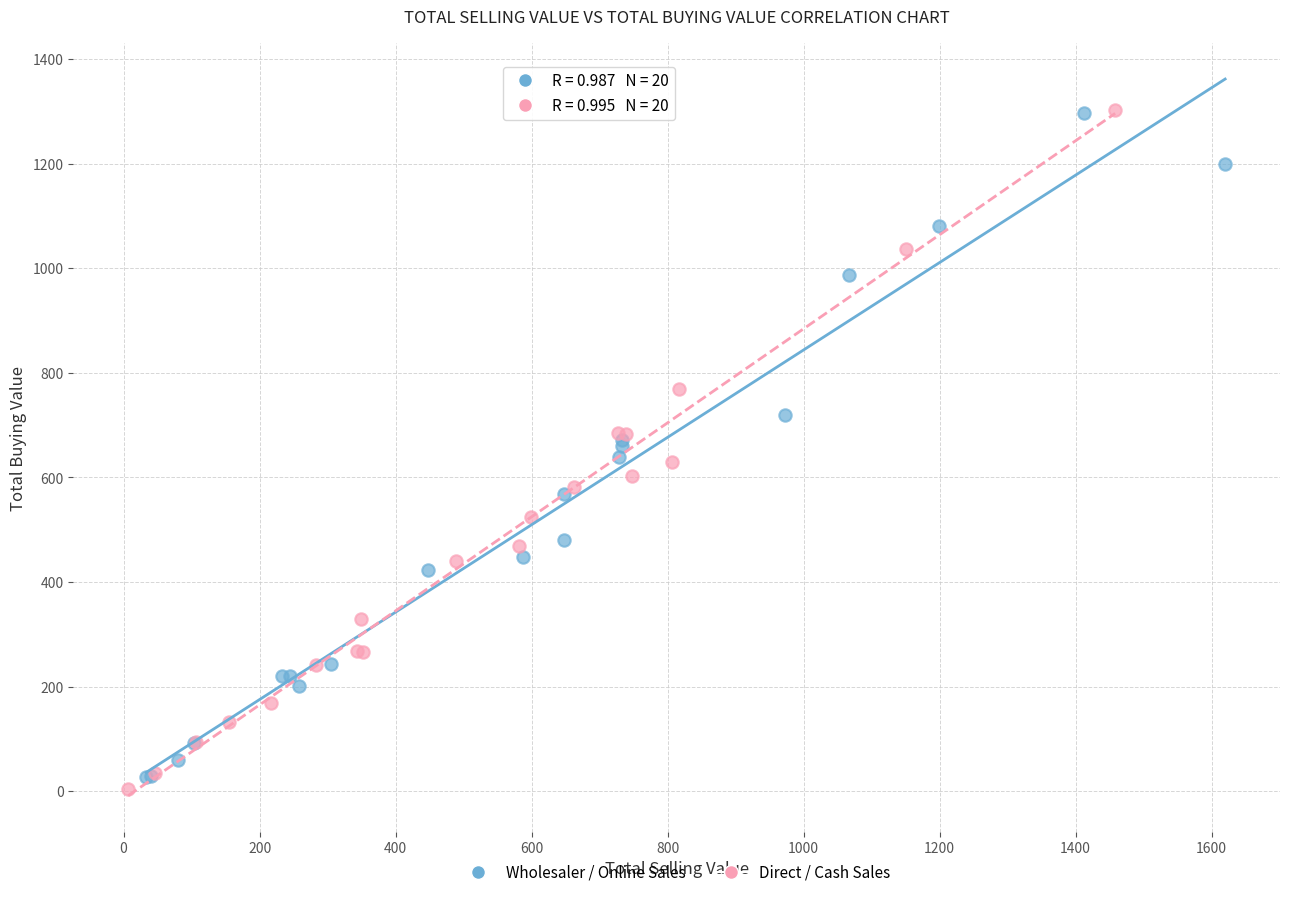

What are all the series names shown in the legend?

Wholesaler / Online Sales, Direct / Cash Sales